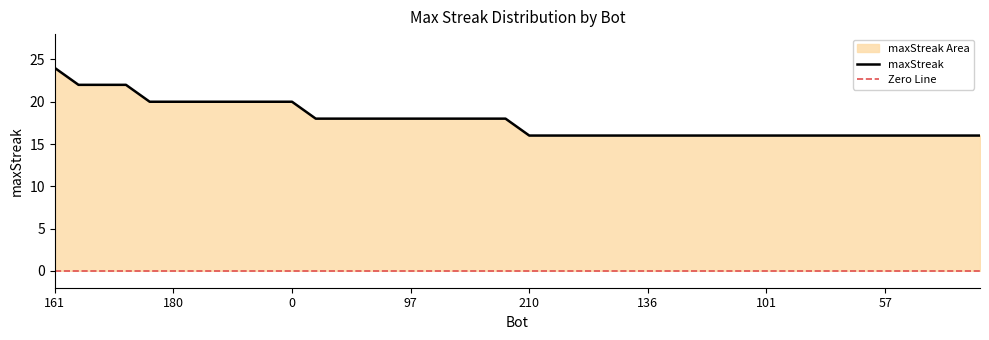

List the labels in order of value, smallest first.

210, 199, 195, 183, 152, 136, 134, 132, 124, 113, 101, 98, 96, 67, 59, 57, 54, 53, 51, 50, 206, 173, 159, 114, 97, 91, 40, 34, 31, 208, 180, 167, 148, 70, 2, 0, 181, 154, 63, 161